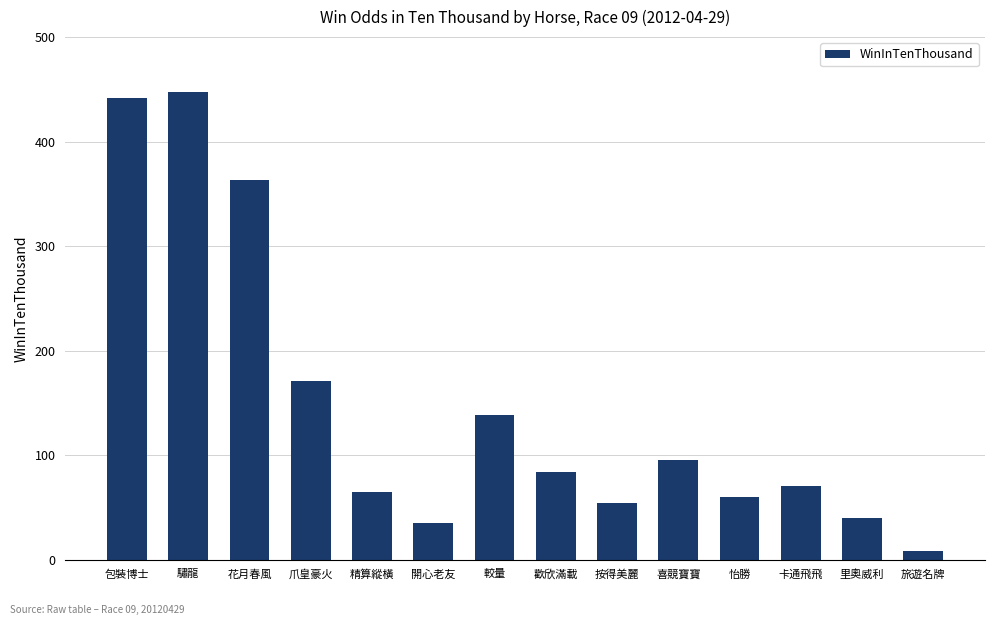

What position from the left is 里奧威利?

13